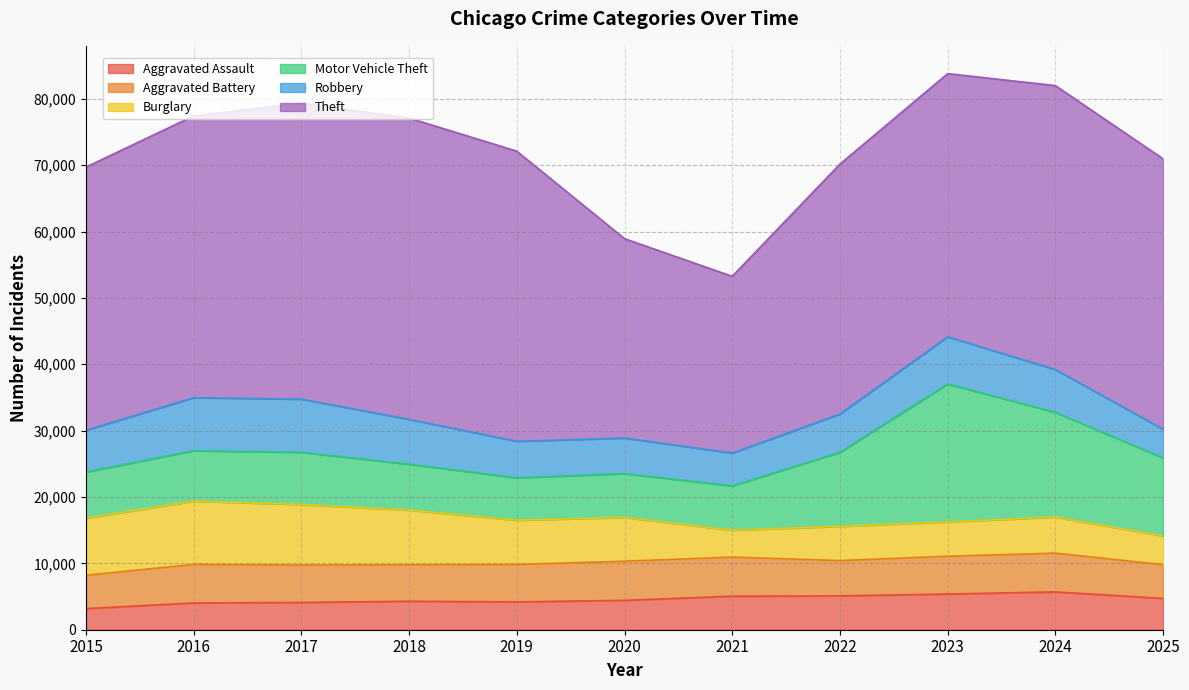

Read the Theft value at 2020.

30036